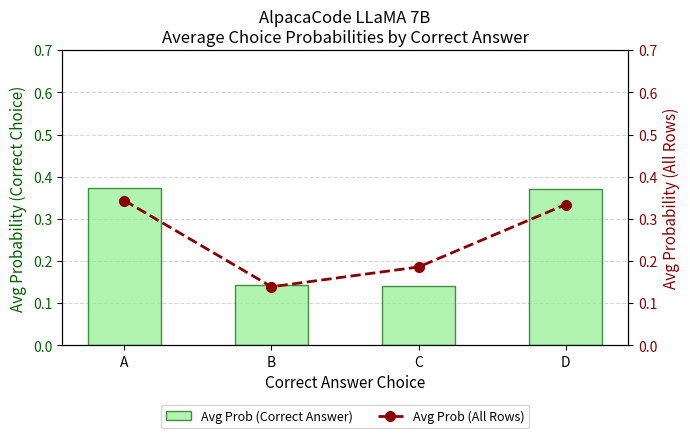

What is the highest value of the Avg Prob (All Rows) series?

0.3